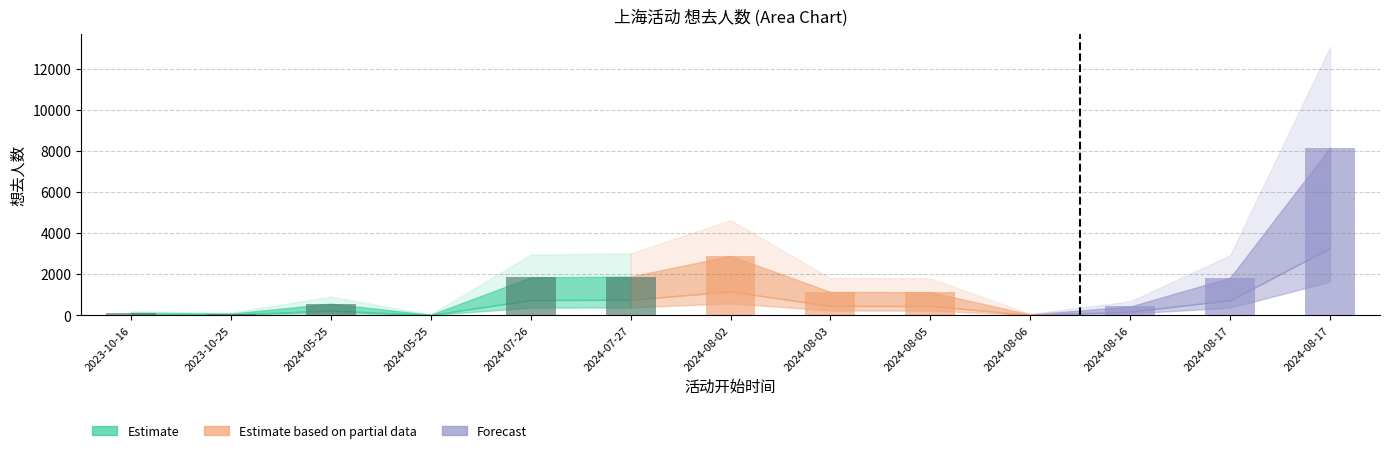

Which category has the highest value in the 想去人数 series?

2024-08-17